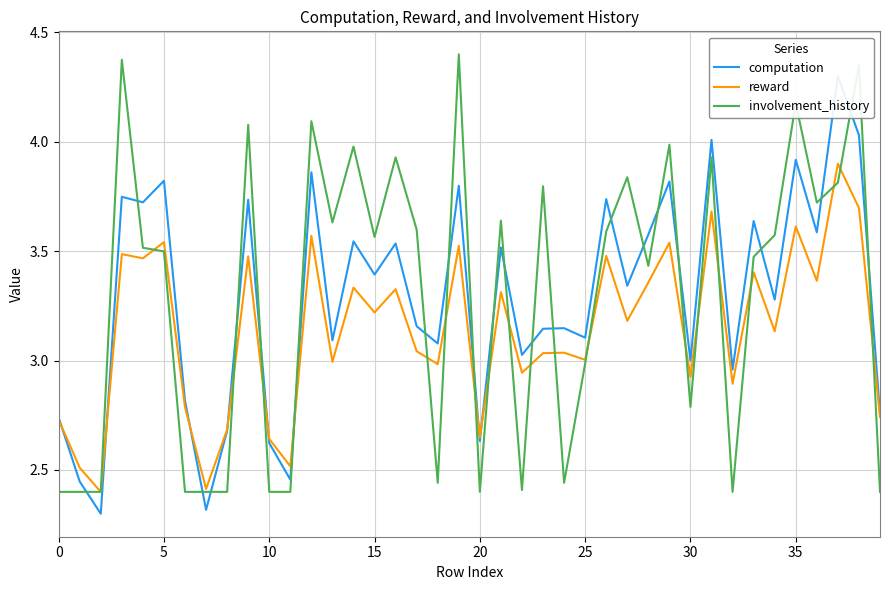

Where is reward nearest to the value 3?

25